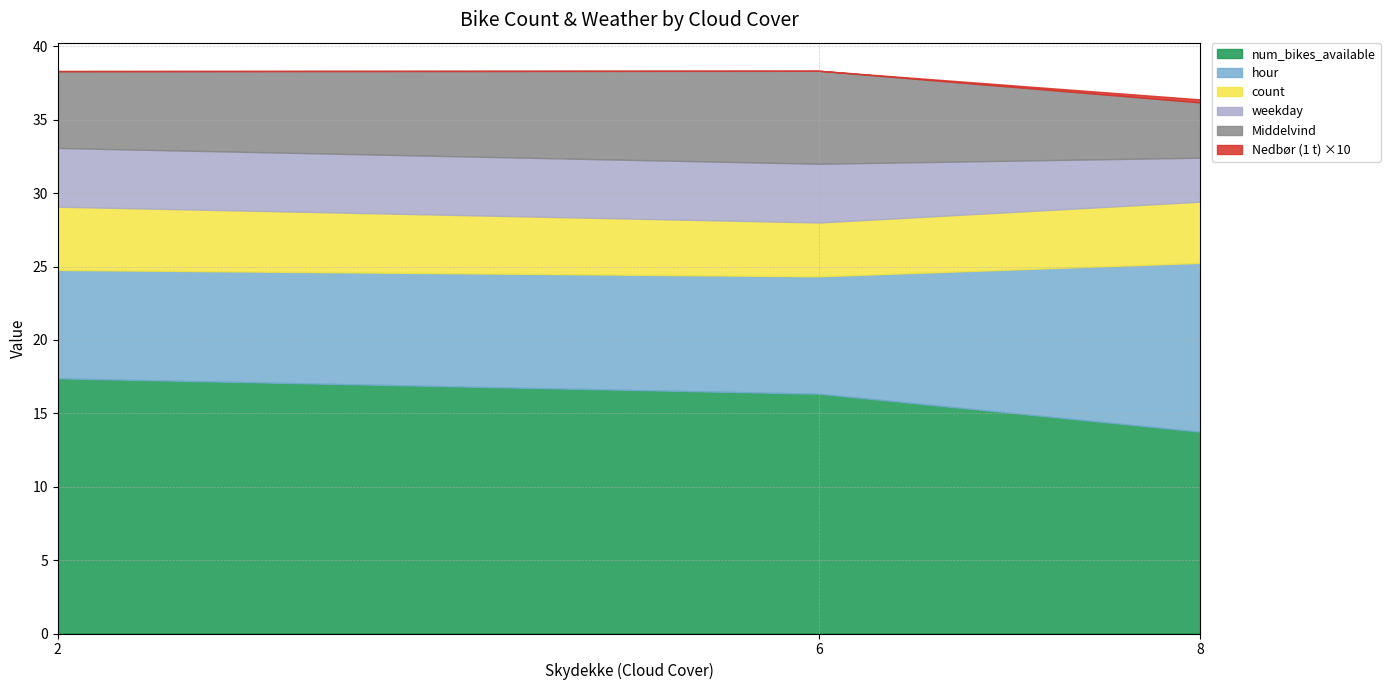

What is the minimum value for num_bikes_available?

13.8